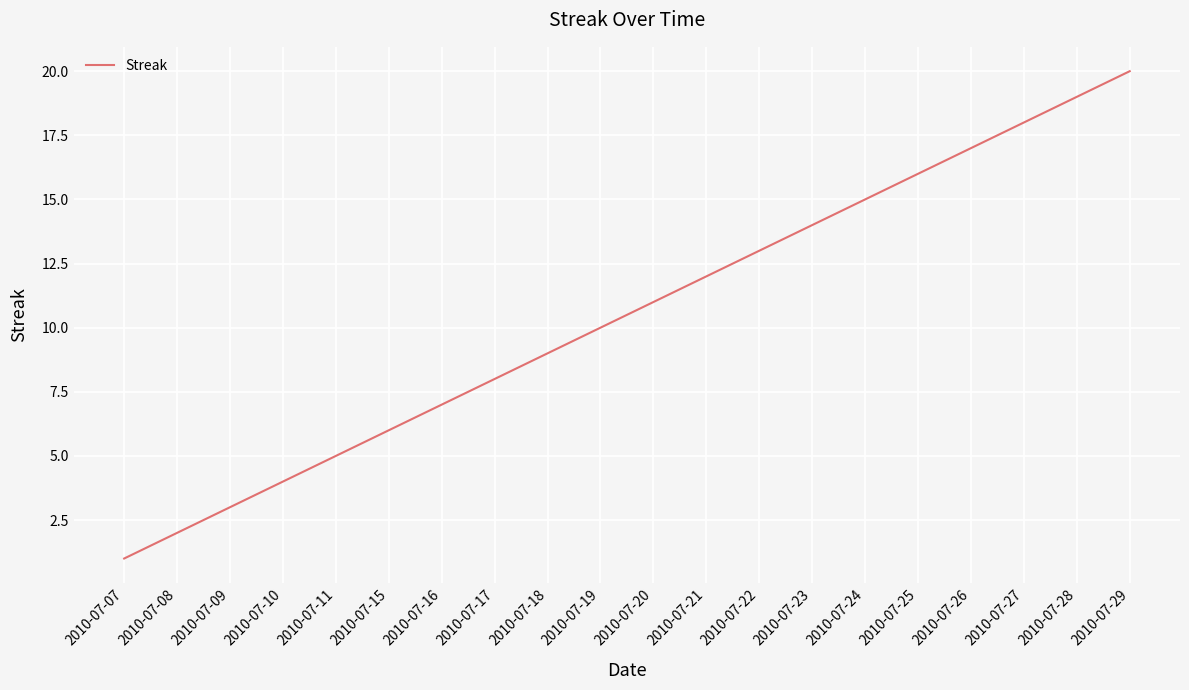

Reading right to left, what are all the values shown in this chart?

20	19	18	17	16	15	14	13	12	11	10	9	8	7	6	5	4	3	2	1